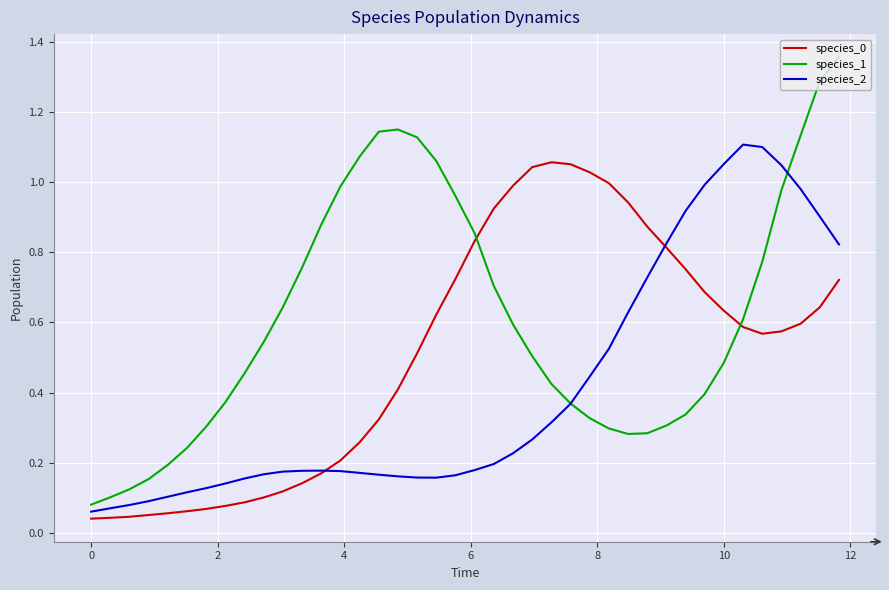

True or false: species_1 and species_0 intersect in this chart.

True